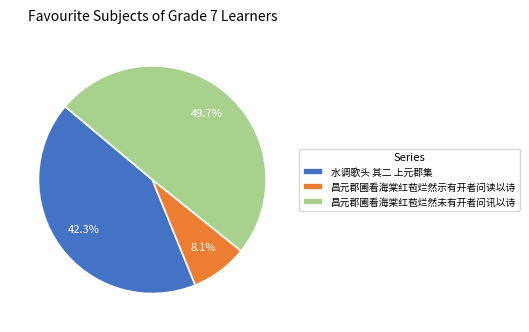

What is the largest slice in the pie chart?

昌元郡圃看海棠红苞烂然未有开者问讯以诗